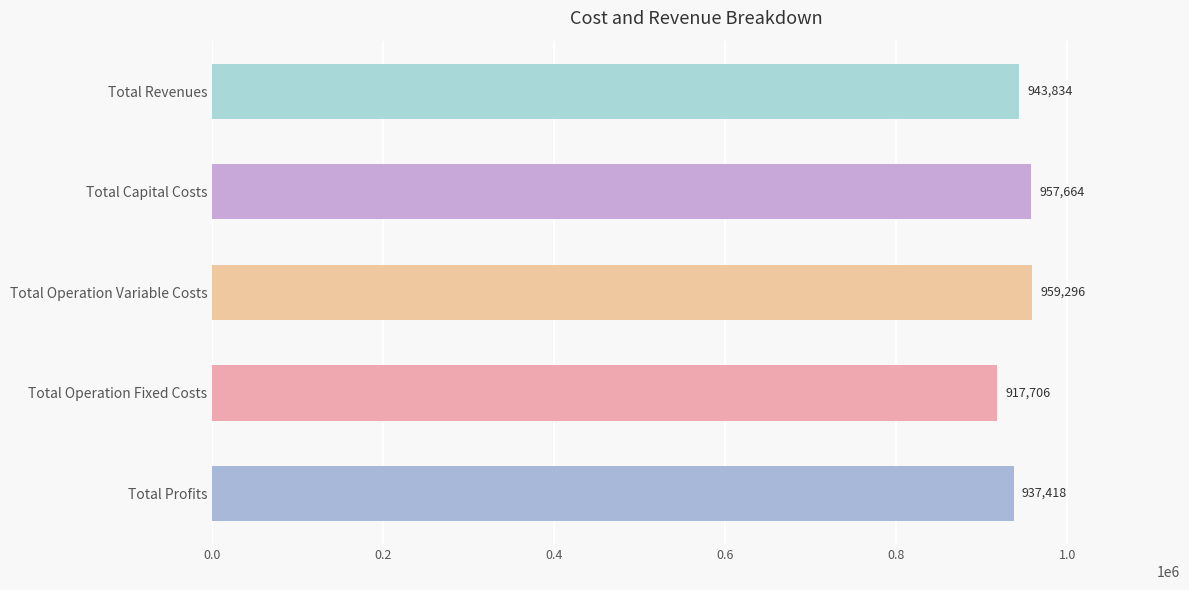

List the labels in order of value, smallest first.

Total Operation Fixed Costs, Total Profits, Total Revenues, Total Capital Costs, Total Operation Variable Costs